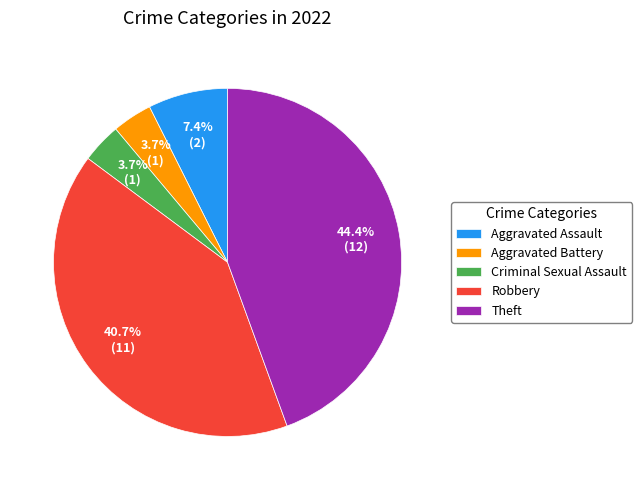

To the nearest percent, what is the difference between the largest and smallest slice percentages?

41%